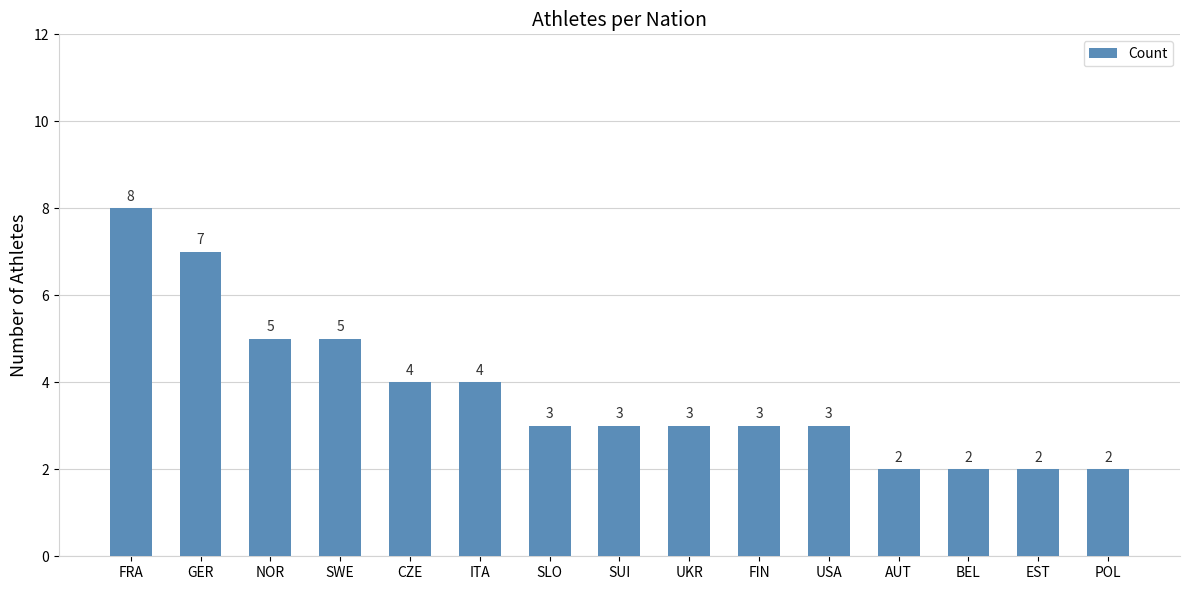

Which category has the highest value across all series?

FRA